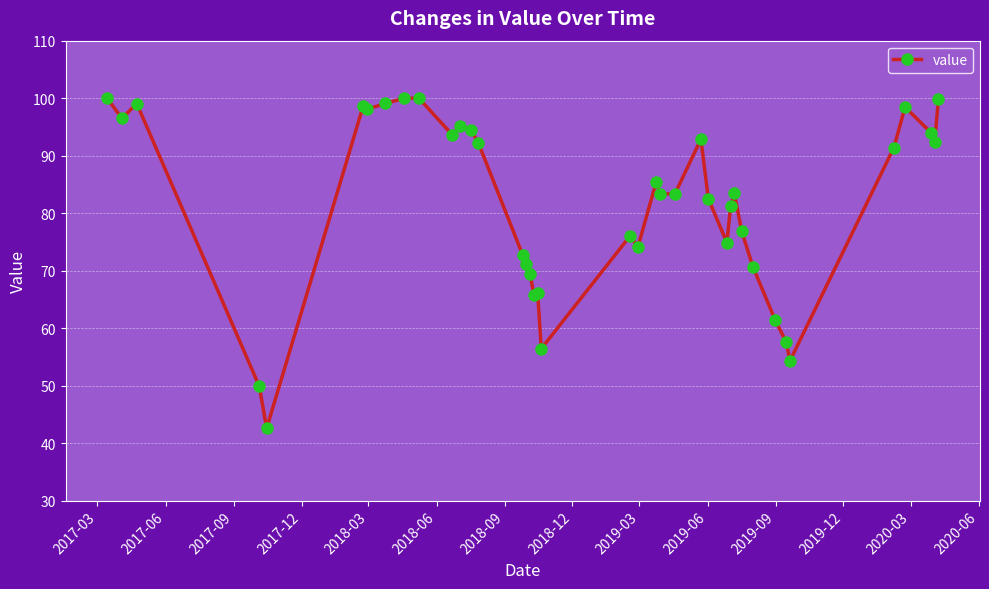

What is the value of the 23rd point from the left?

85.5